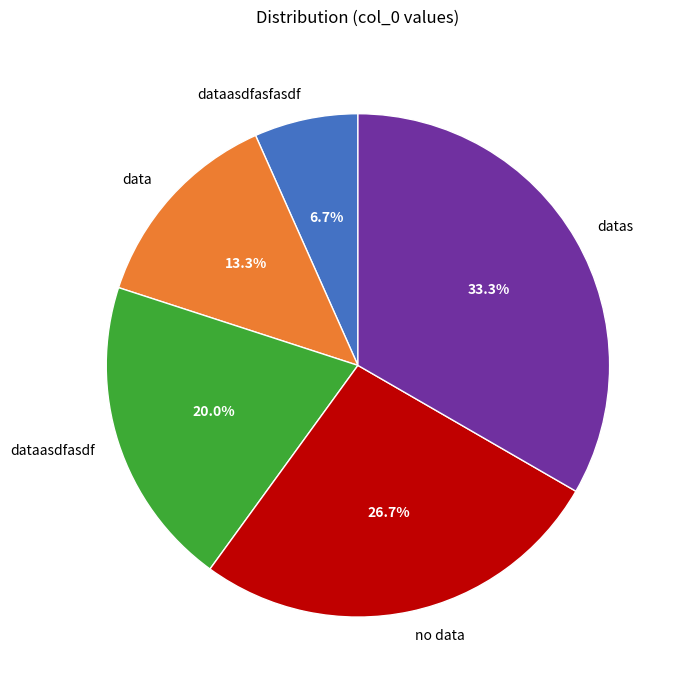

Count the number of slices in the pie.

5